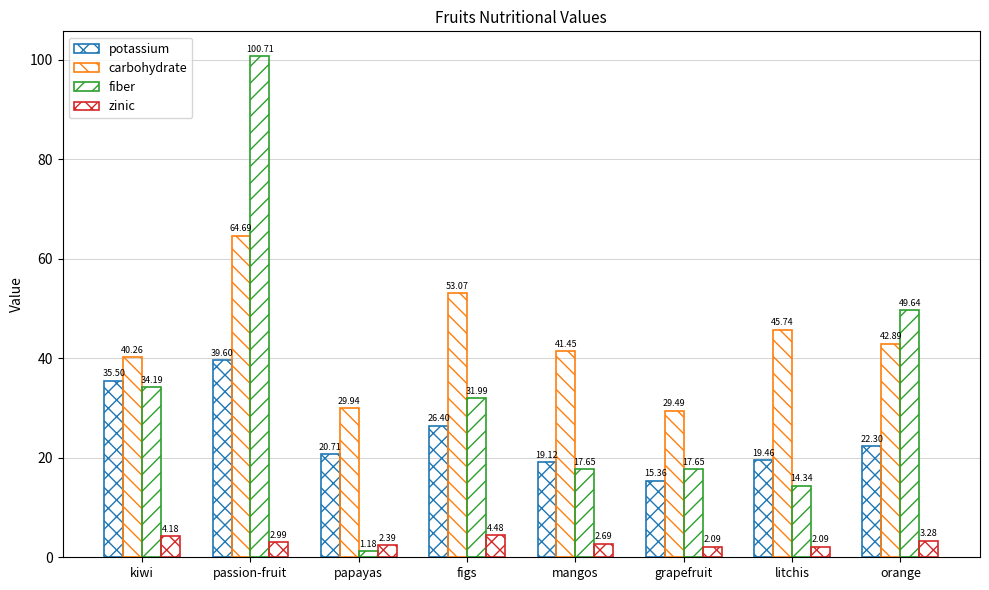

What is the difference between the zinic values at litchis and mangos?

0.6